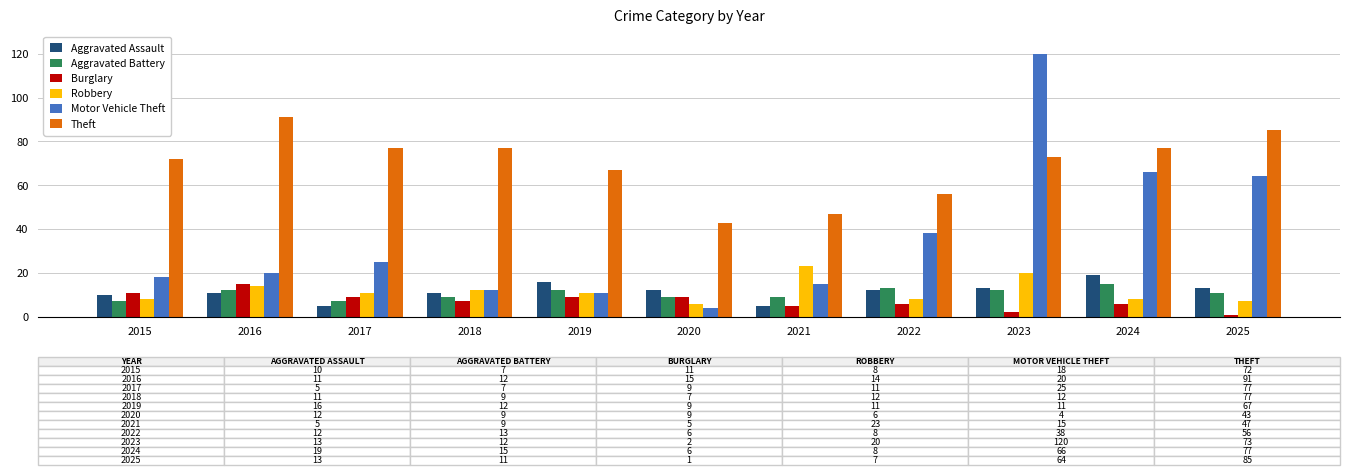

What is the difference between the highest and lowest values at 2021?

42